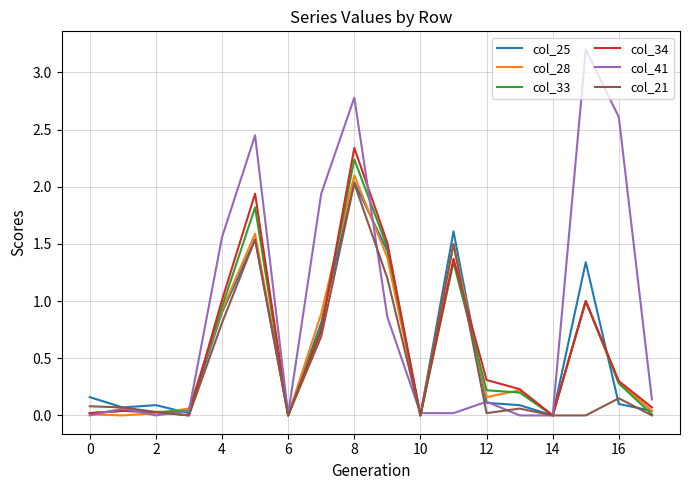

Which series has the largest range (max minus min)?

col_41